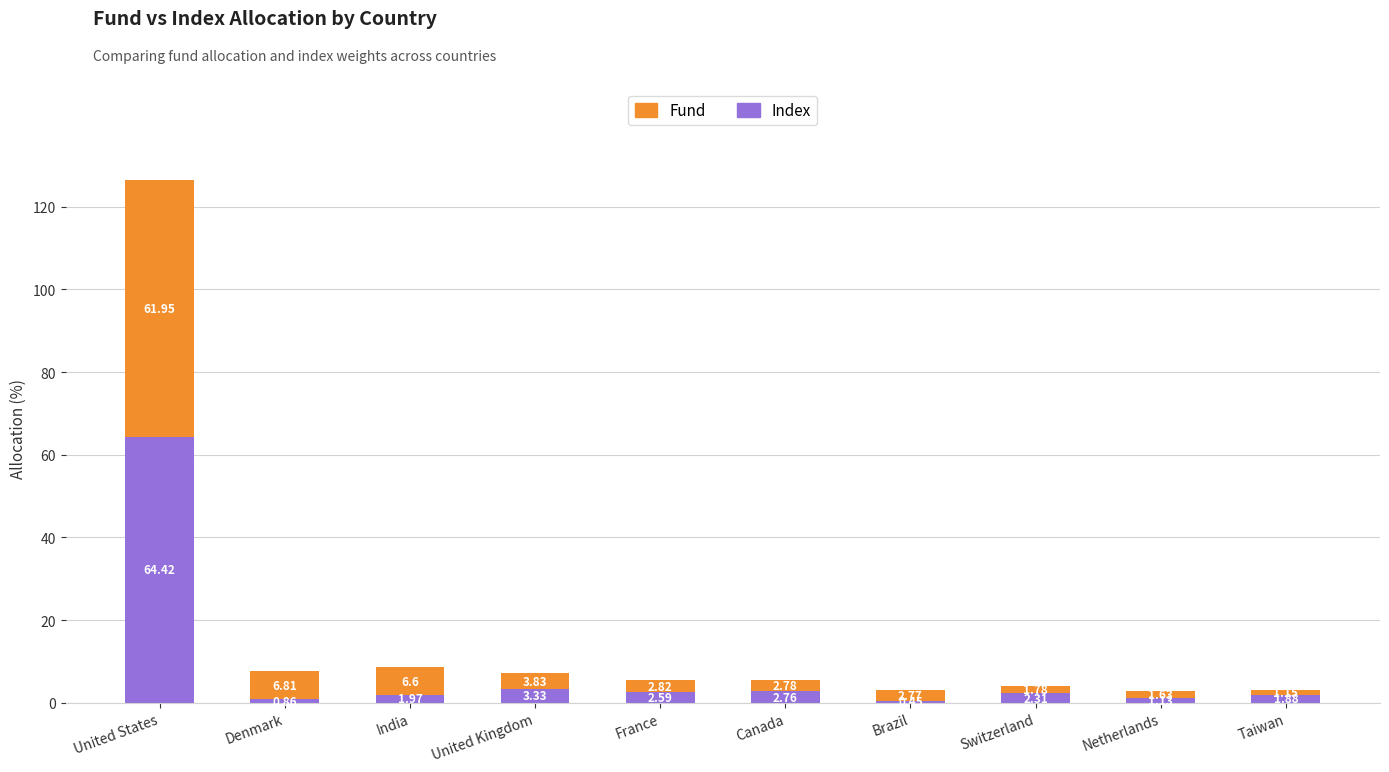

At which label is Index closest to 32?

United Kingdom